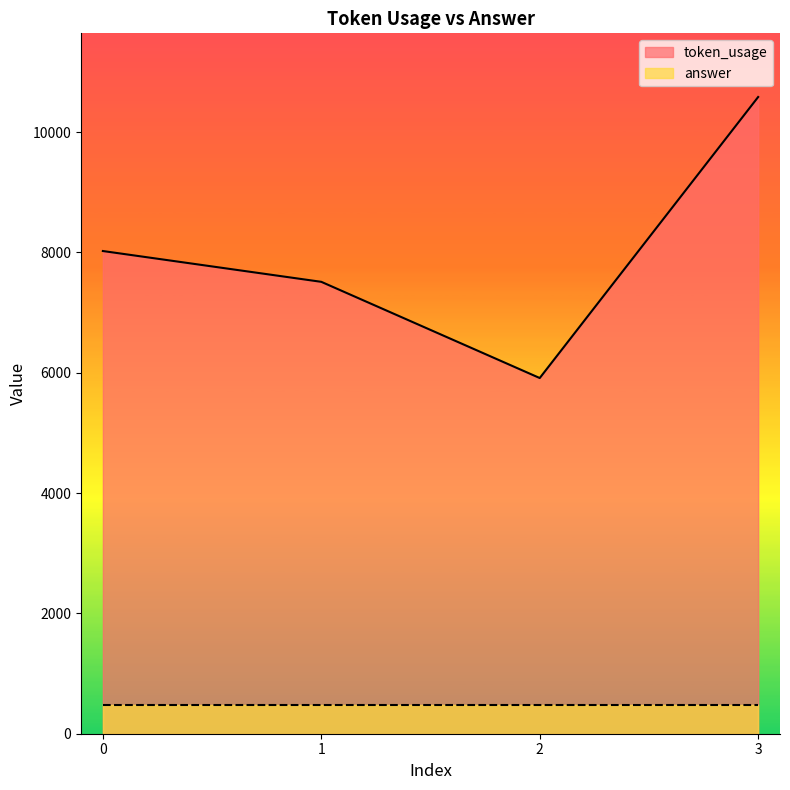

Reading left to right, what are all the values shown in this chart?

8023	7511	5912	10583